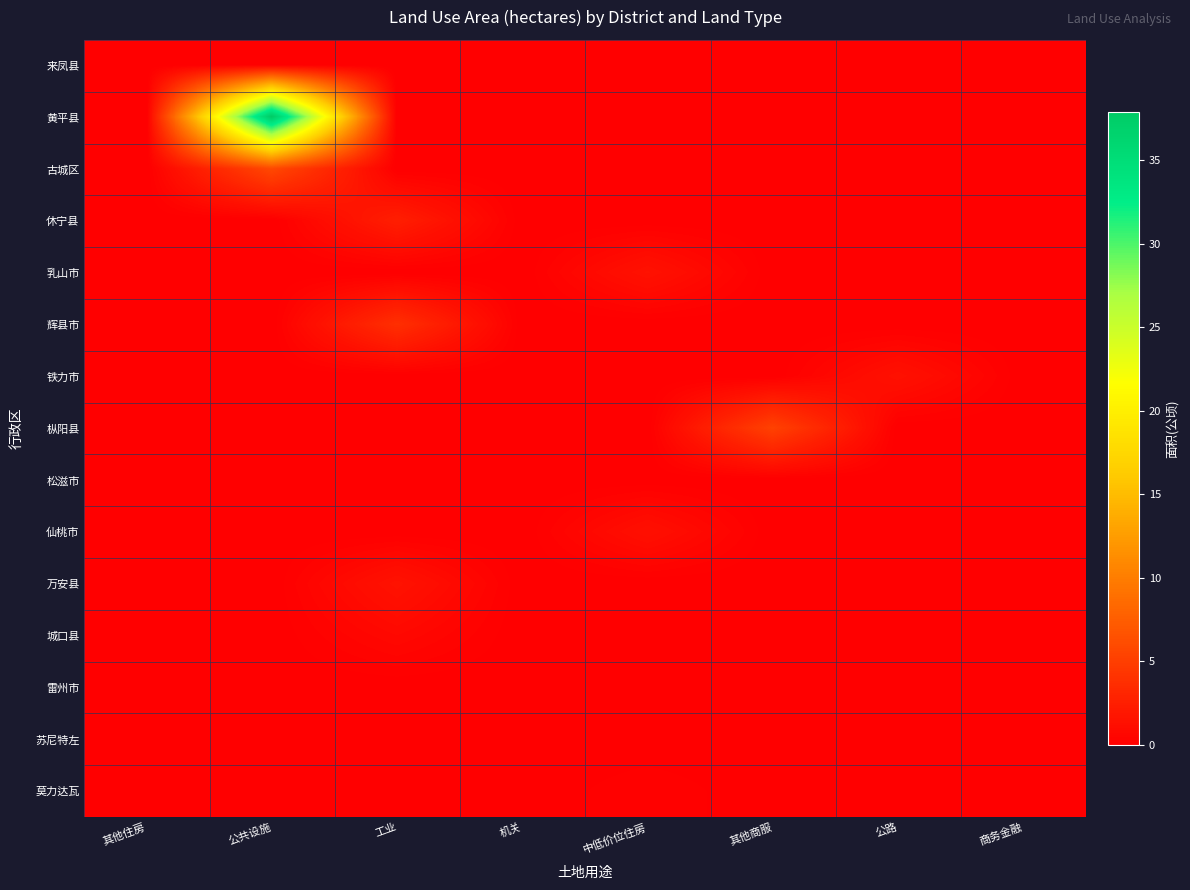

List the series in order of their peak value, highest first.

黄平县, 古城区, 枞阳县, 辉县市, 休宁县, 万安县, 乳山市, 铁力市, 仙桃市, 城口县, 莫力达瓦, 雷州市, 来凤县, 松滋市, 苏尼特左